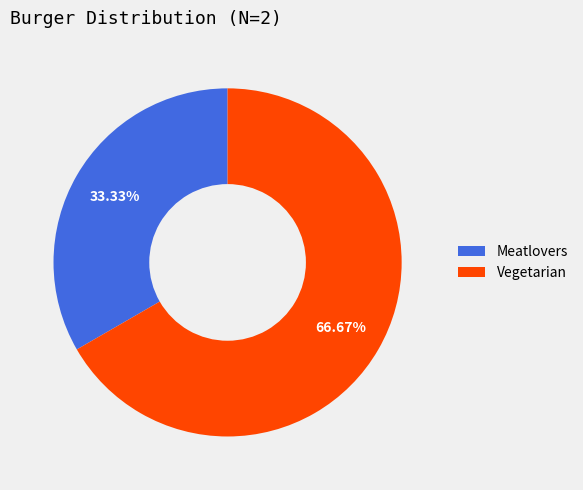

The Meatlovers slice represents 33% of the pie. True or false?

True